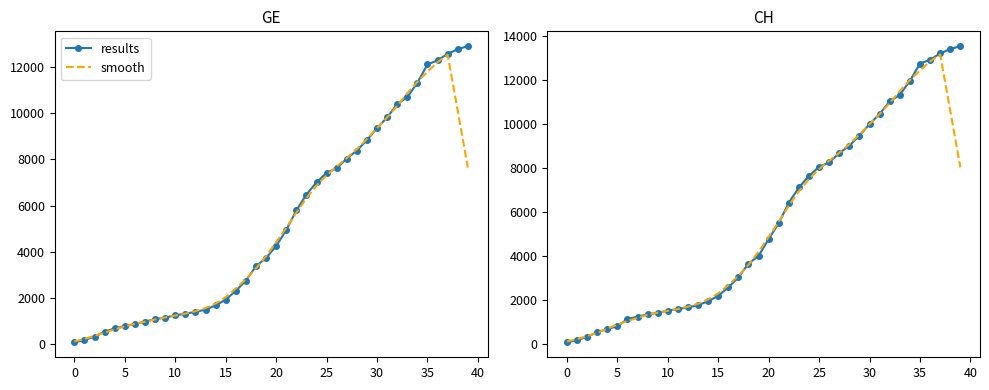

Where is the first local maximum for smooth?

37